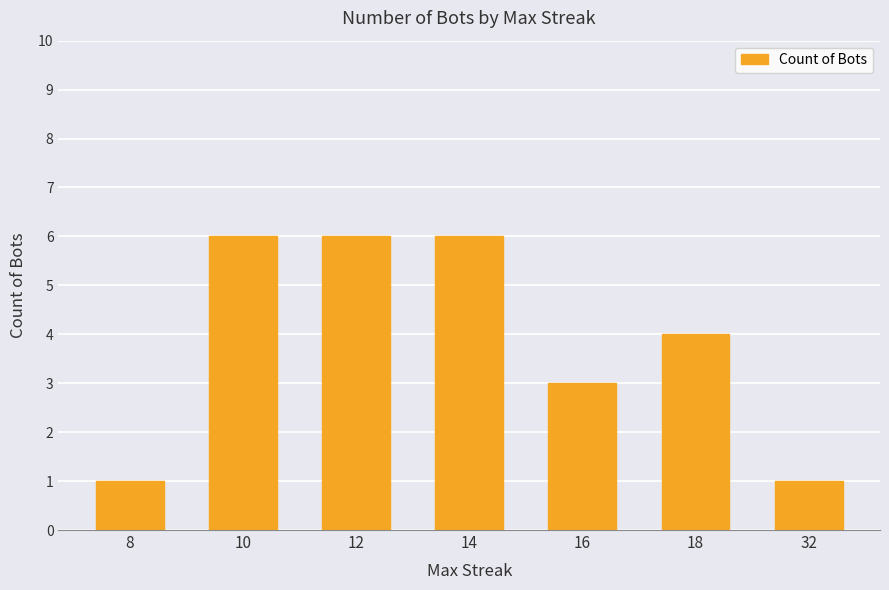

What is the change in value from 10 to 32?

-5